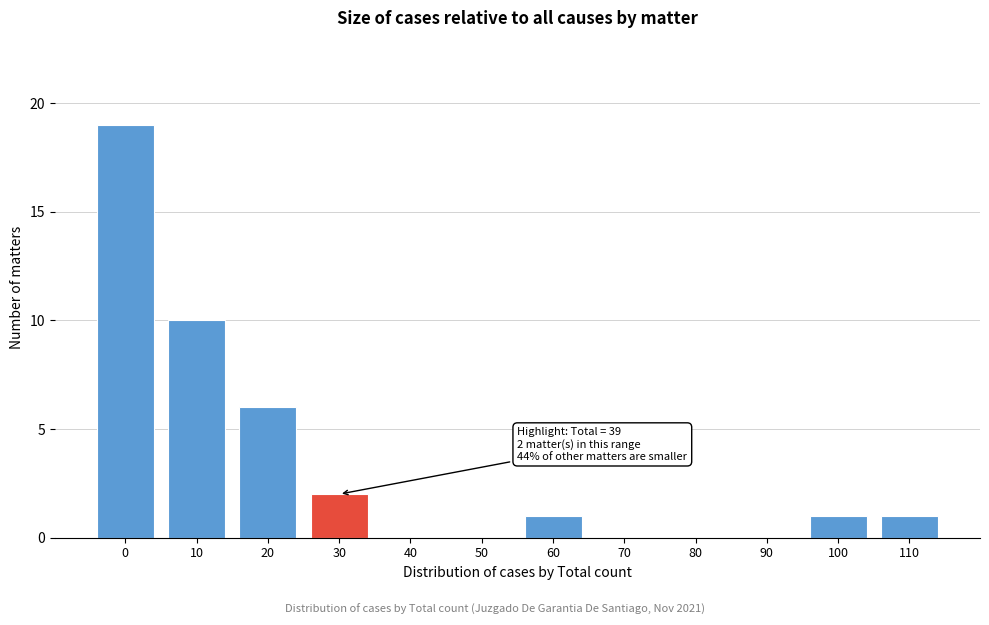

Reading left to right, list all the values displayed in this chart.

0=19	10=10	20=6	30=2	40=0	50=0	60=1	70=0	80=0	90=0	100=1	110=1